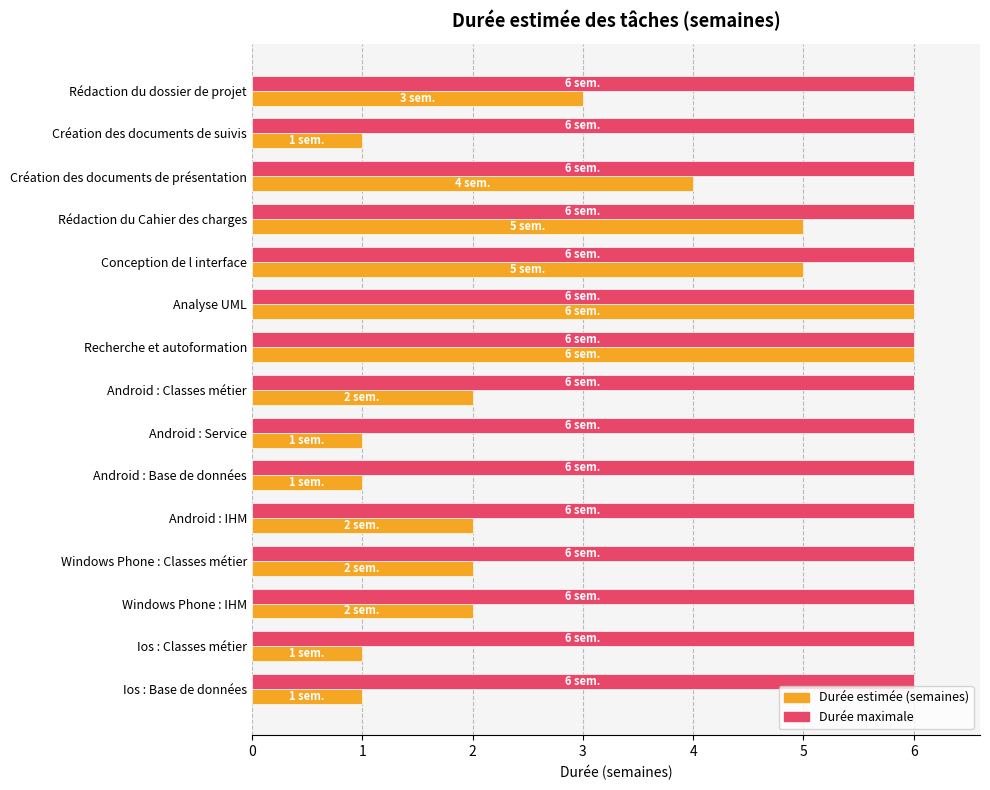

The value of Durée maximale at Android : Service is 6. True or false?

True